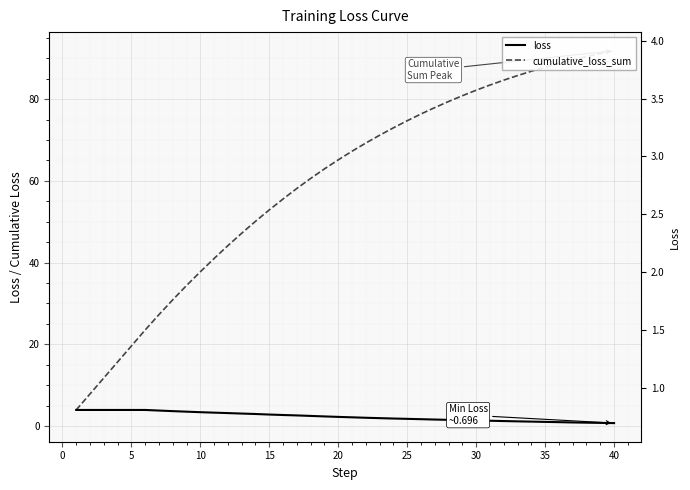

What is the difference between the second highest and minimum values in the loss series?

3.2